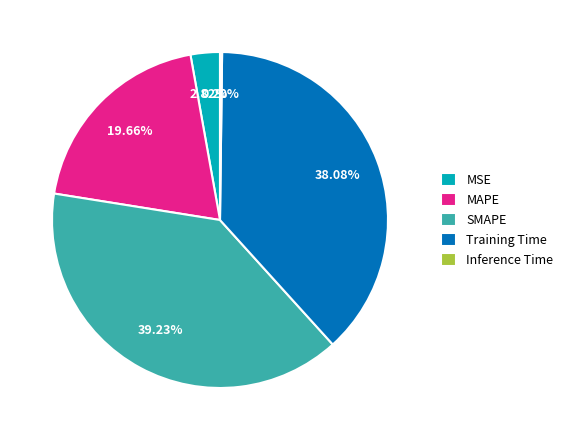

What portion of the pie excludes MSE?

97.2%